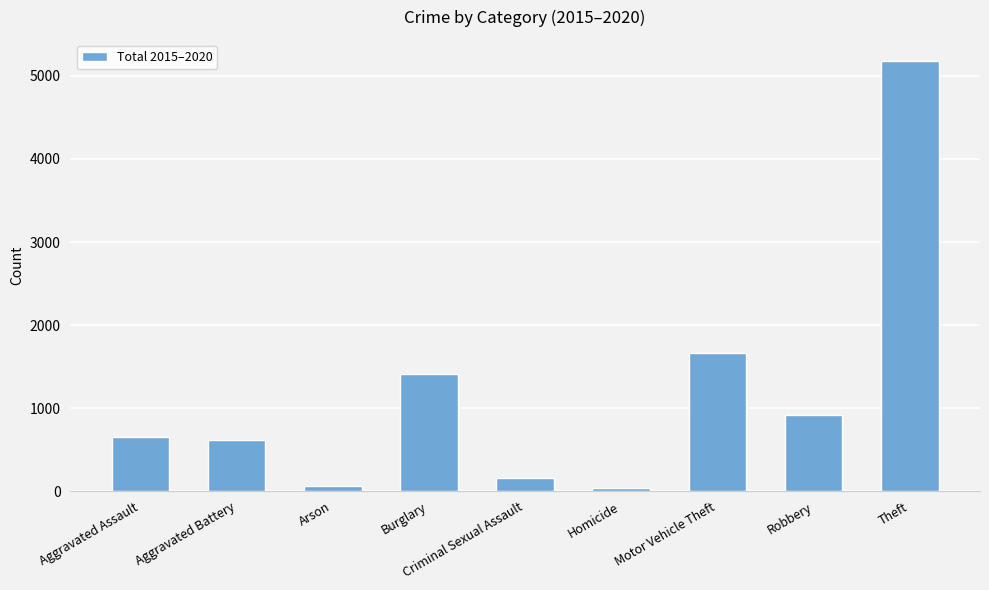

Reading left to right, transcribe all the data shown in this chart.

Aggravated Assault=653	Aggravated Battery=618	Arson=68	Burglary=1416	Criminal Sexual Assault=164	Homicide=41	Motor Vehicle Theft=1662	Robbery=913	Theft=5175